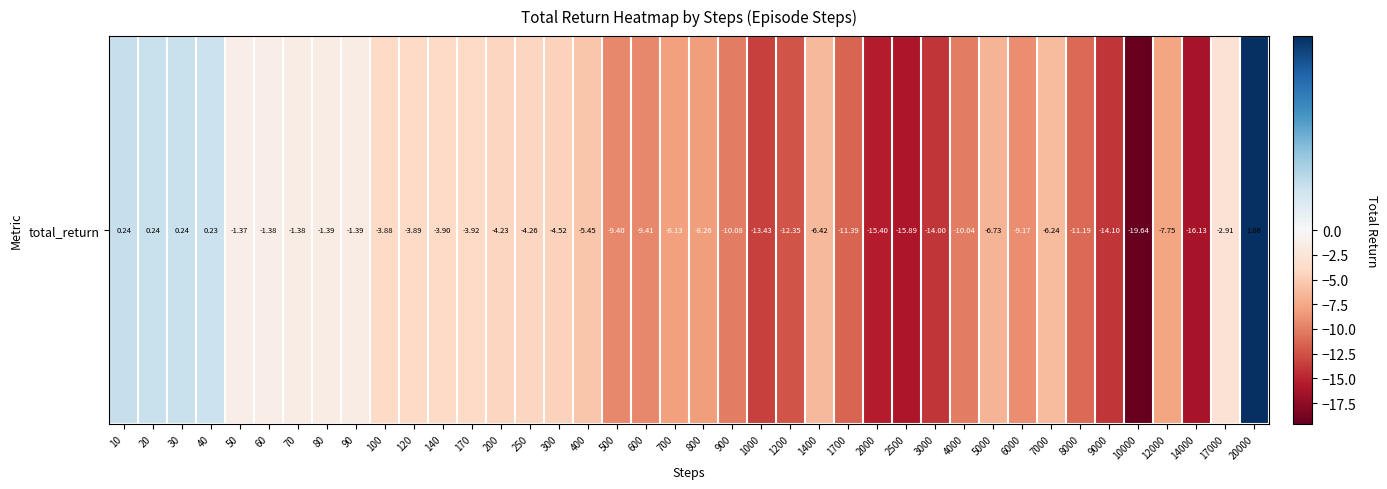

What is the sum of all values?

-277.0